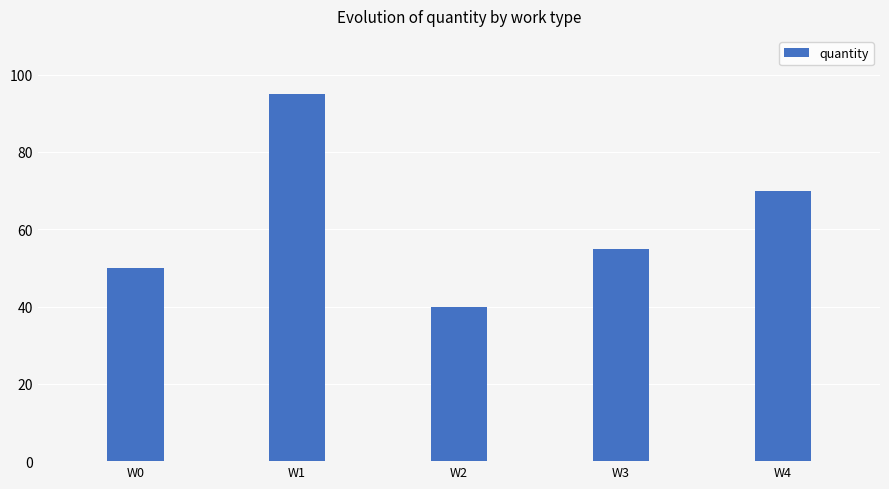

Reading left to right, what are all the values shown in this chart?

50	95	40	55	70